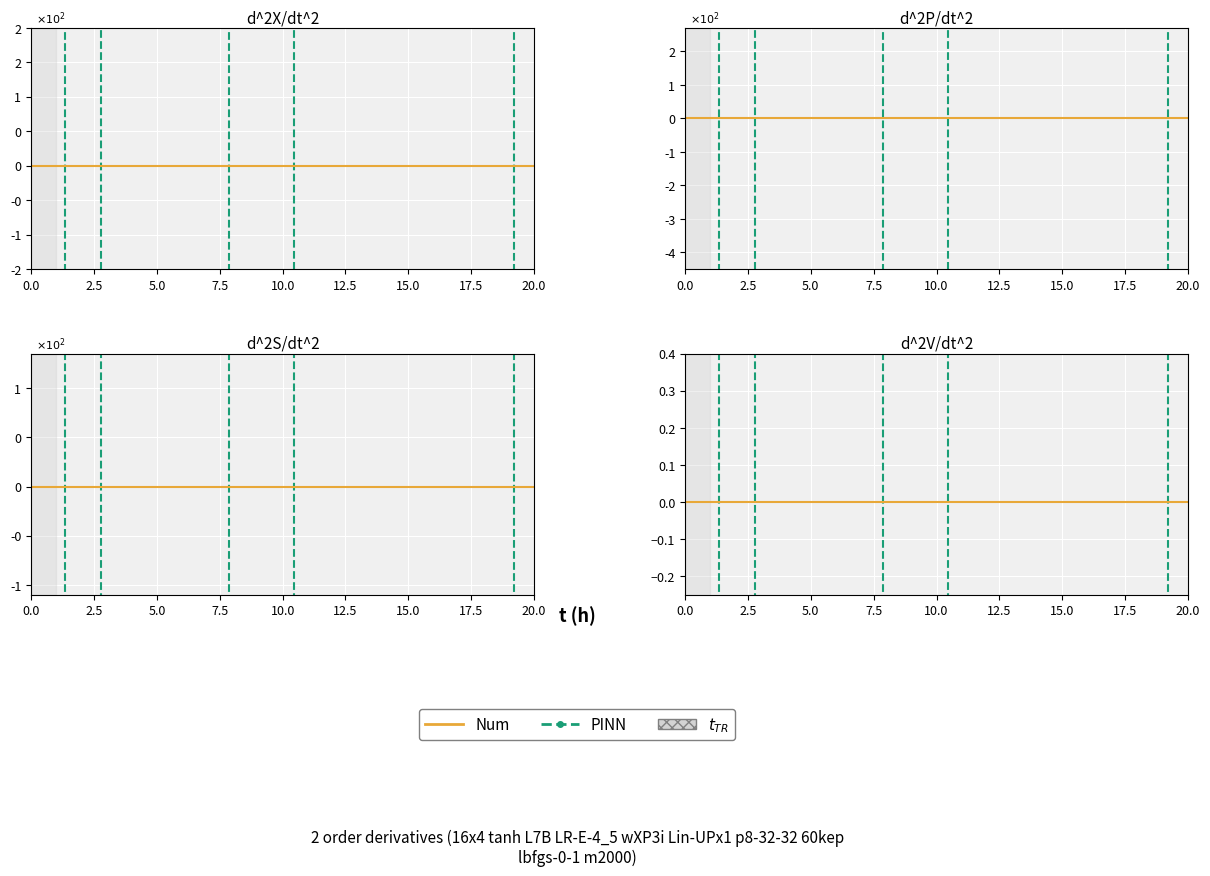

Which has a higher value, 5.0 or 19?

5.0